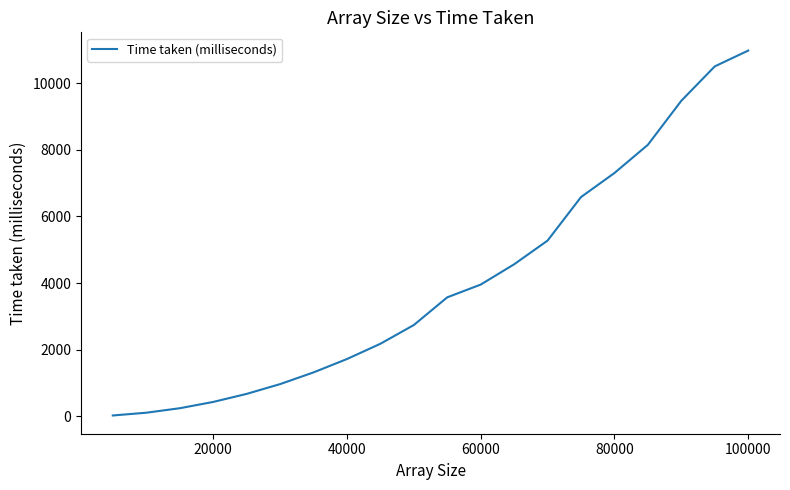

What is the difference between the maximum and minimum values?

10944.0